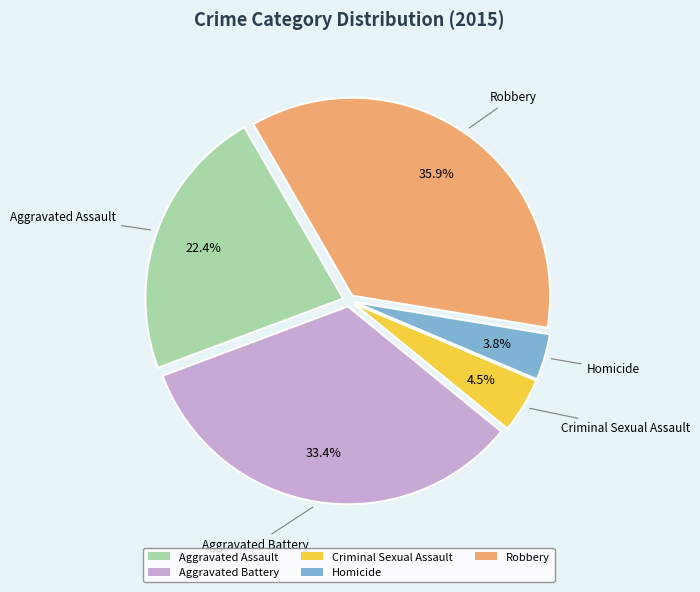

The Robbery slice represents 36% of the pie. True or false?

True